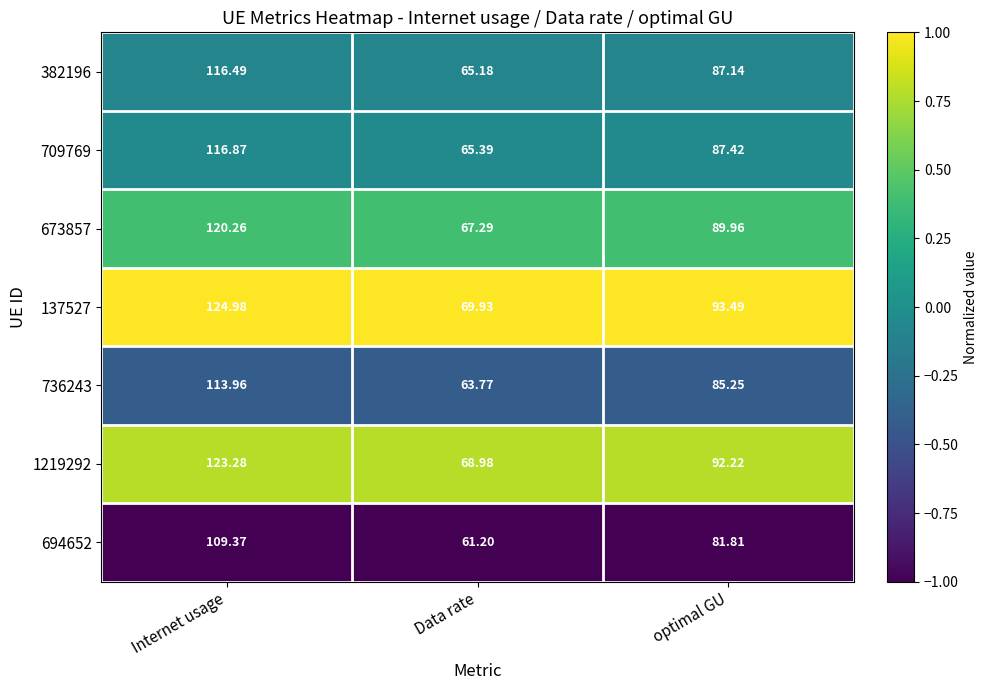

What is the total value across all series at optimal GU?

617.3